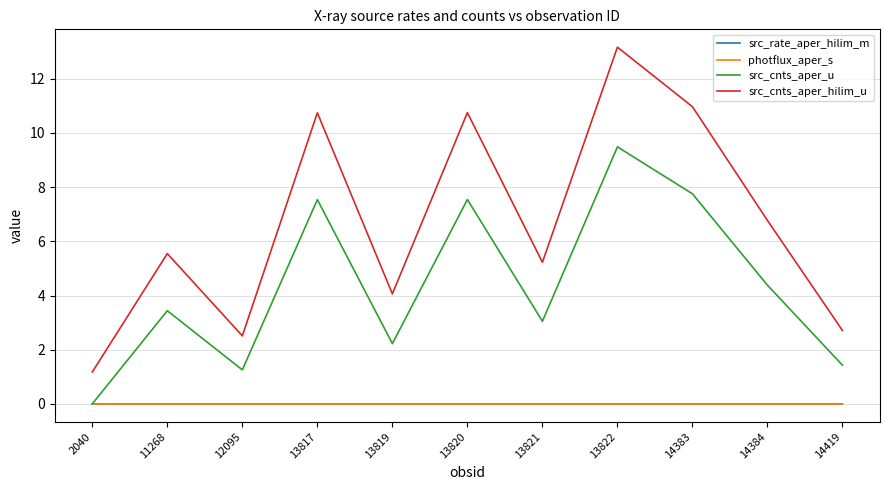

At which category does the chart reach its peak across all series?

13822